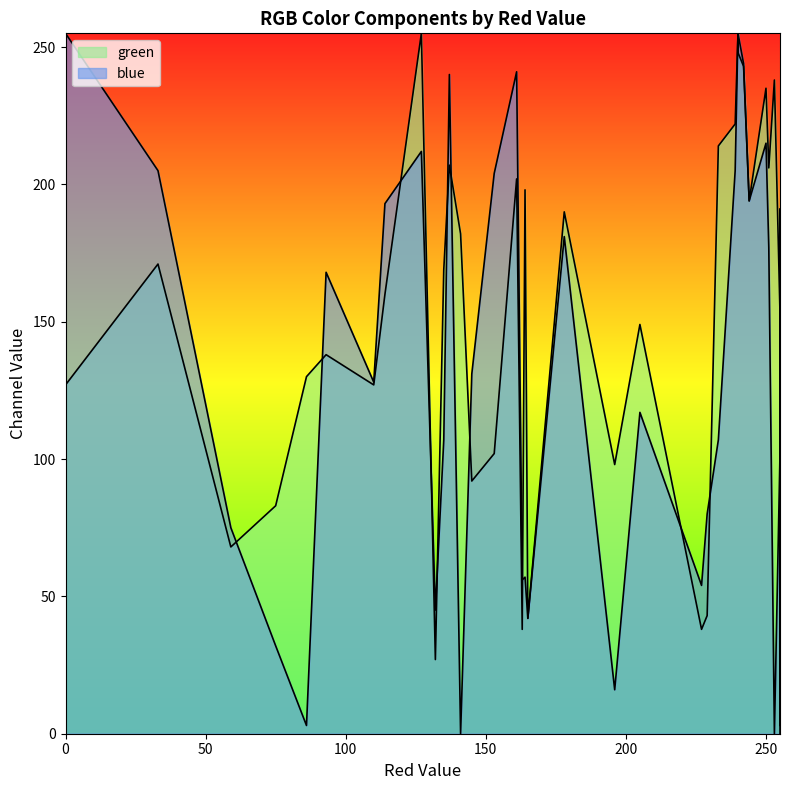

Between 0 and 244, which is larger?

244